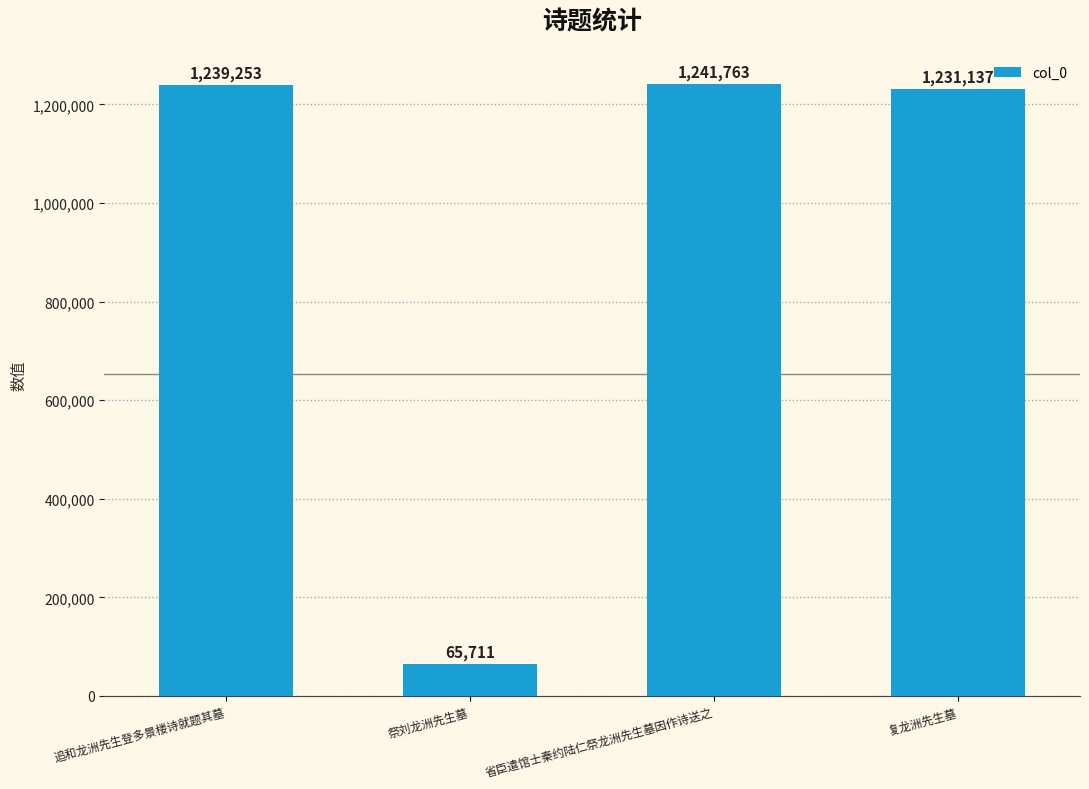

What is the difference between the maximum and second lowest values?

10626